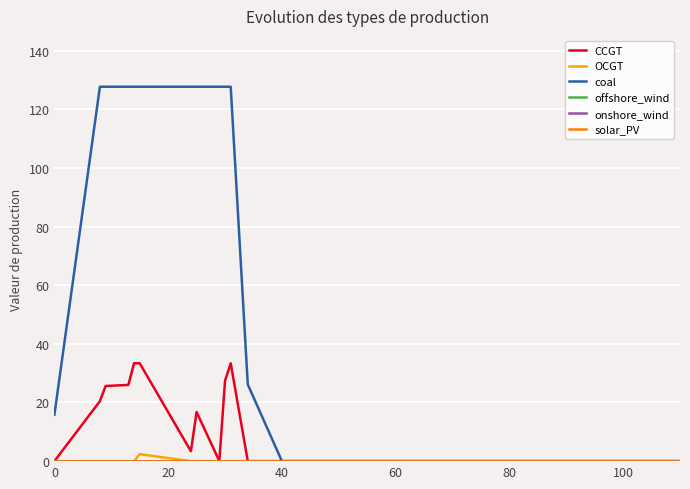

True or false: CCGT and solar_PV intersect in this chart.

False